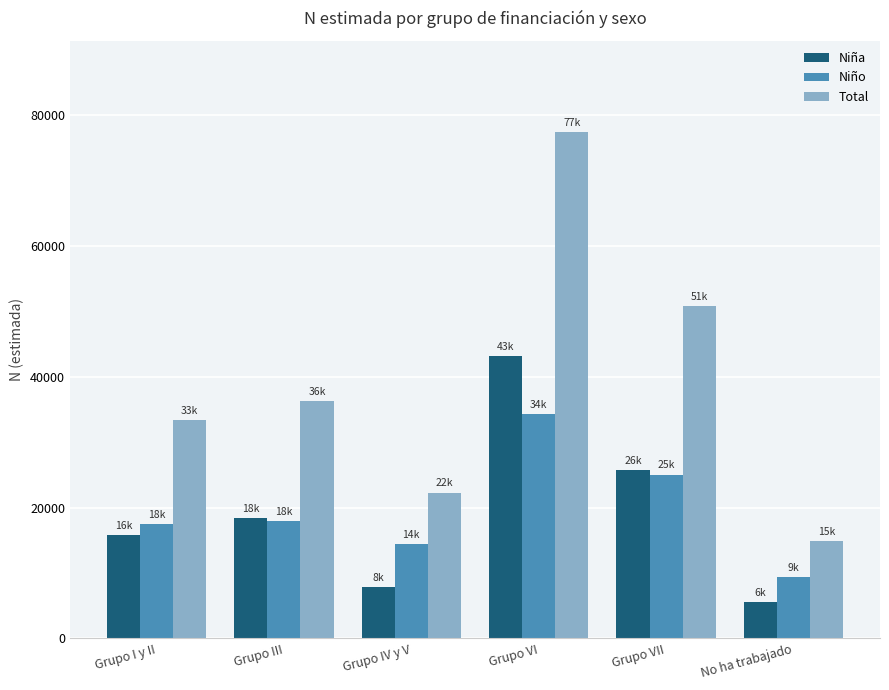

What is the spread (max minus min) of values at Grupo VII?

25787